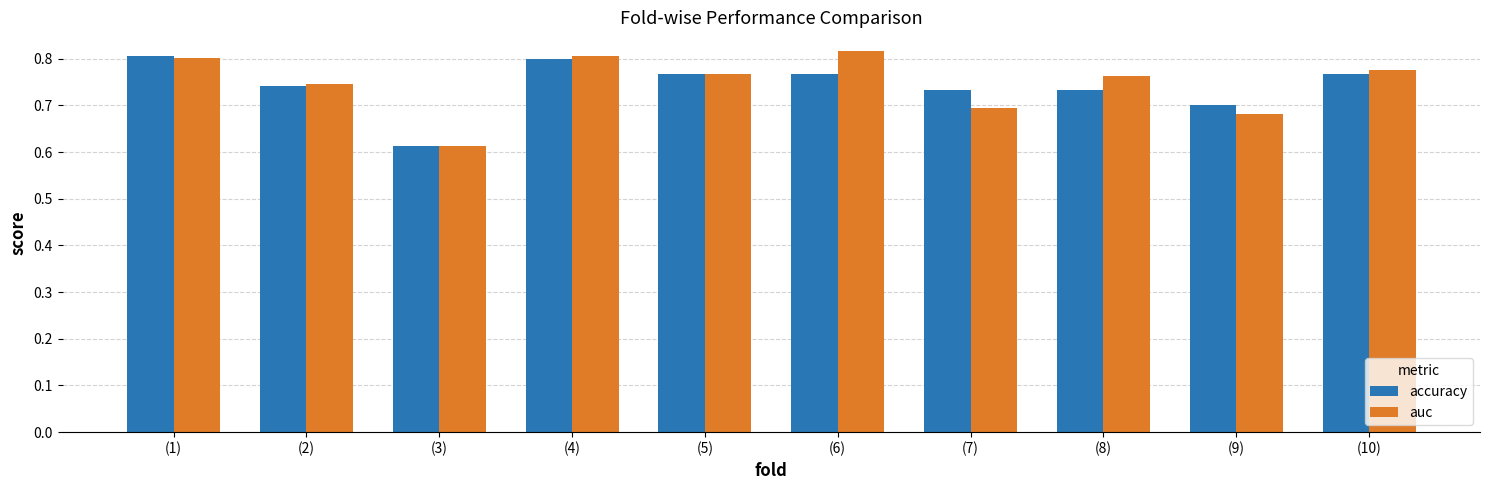

What are all the series names shown in the legend?

accuracy, auc